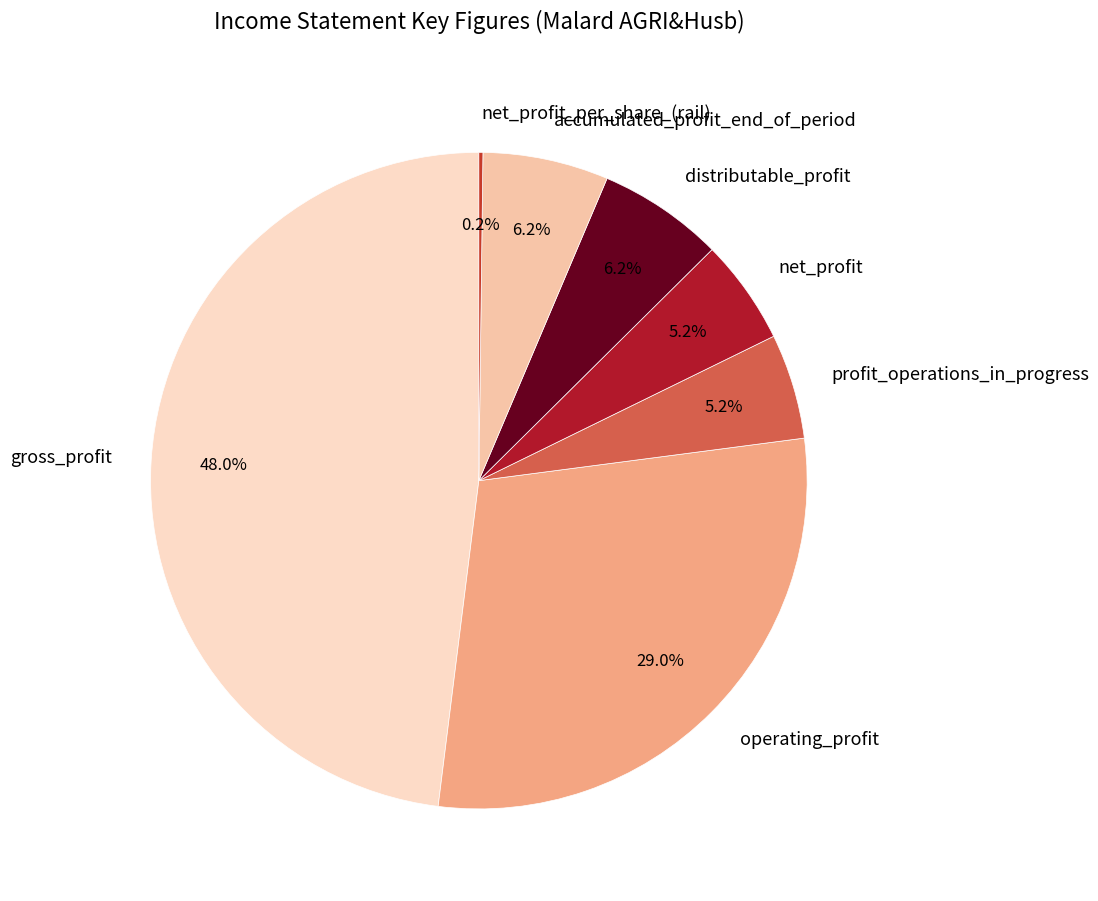

Does any single category account for the majority?

No